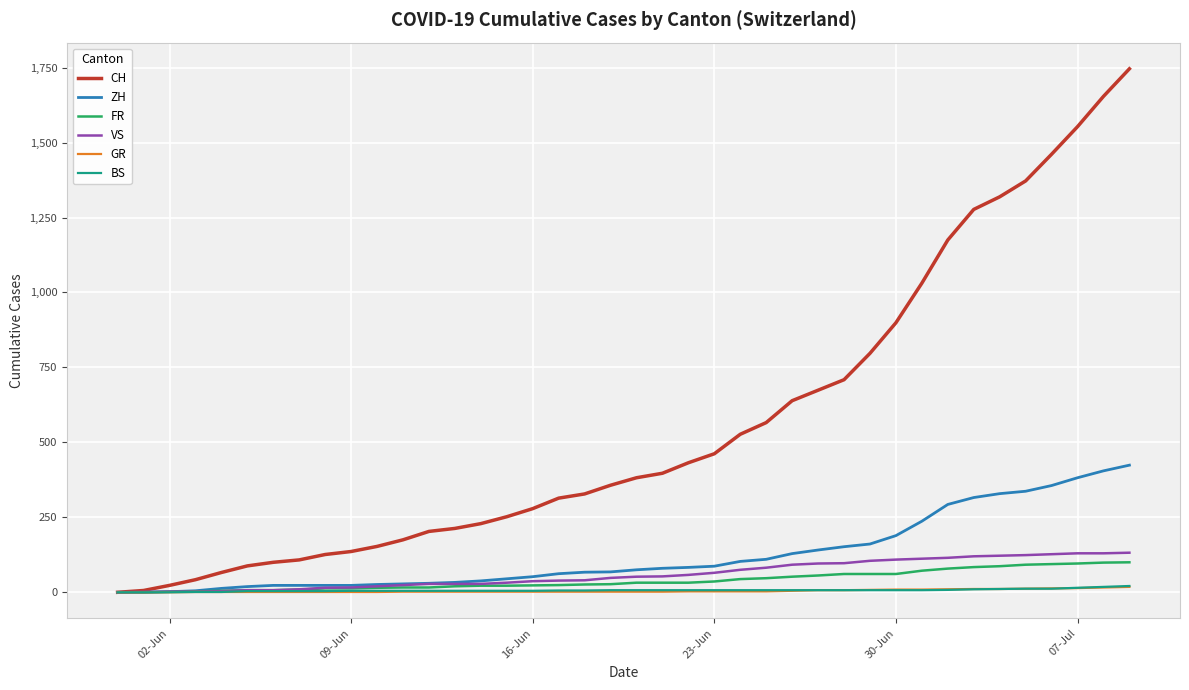

Does the chart have visible grid lines?

Yes